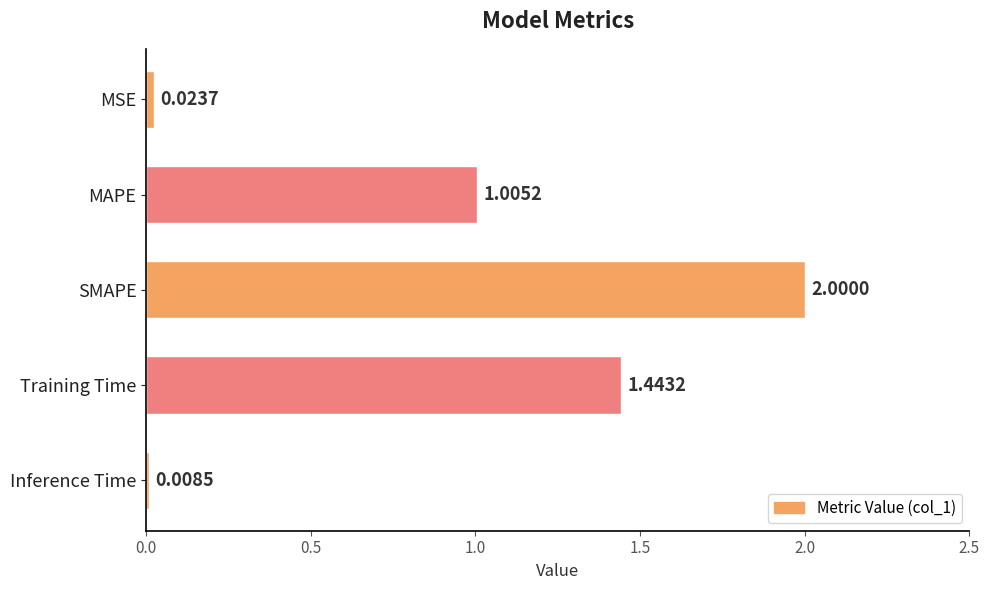

What is the label of the 3rd bar from the bottom?

SMAPE